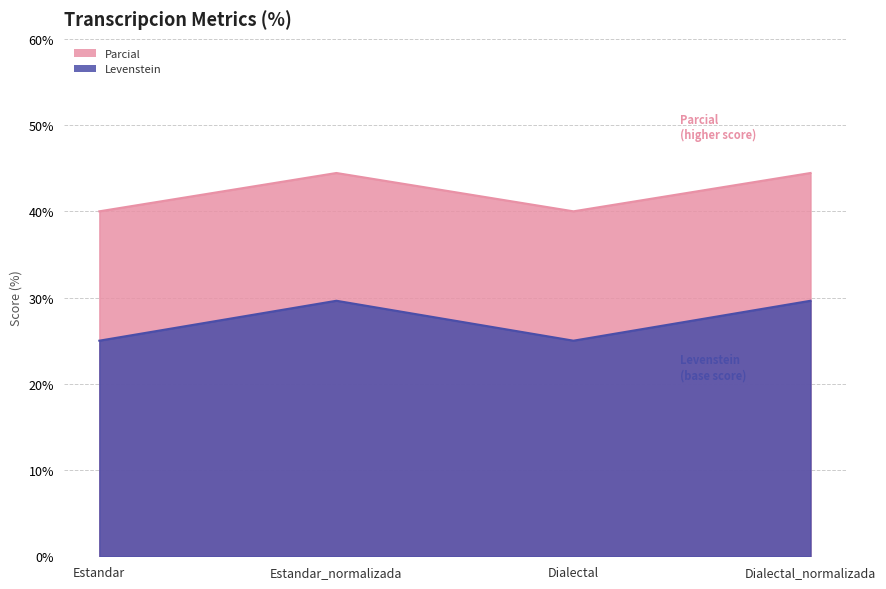

What is the difference between the highest and lowest values at Dialectal?

15.0